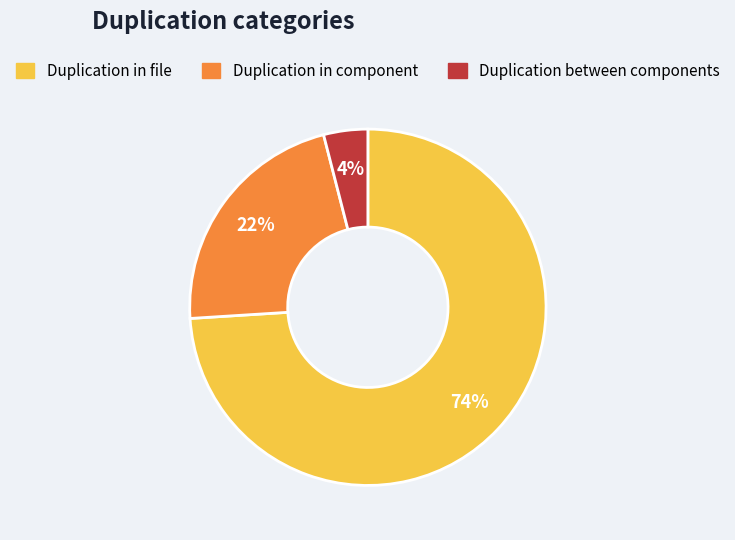

Does any single category account for the majority?

Yes